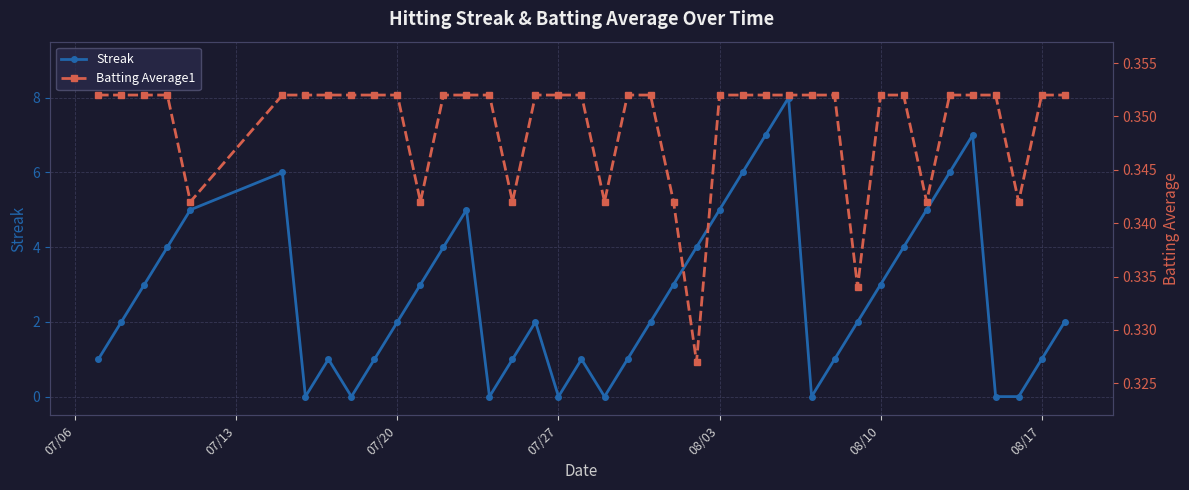

The value of Streak at 08/10 is 3. True or false?

True